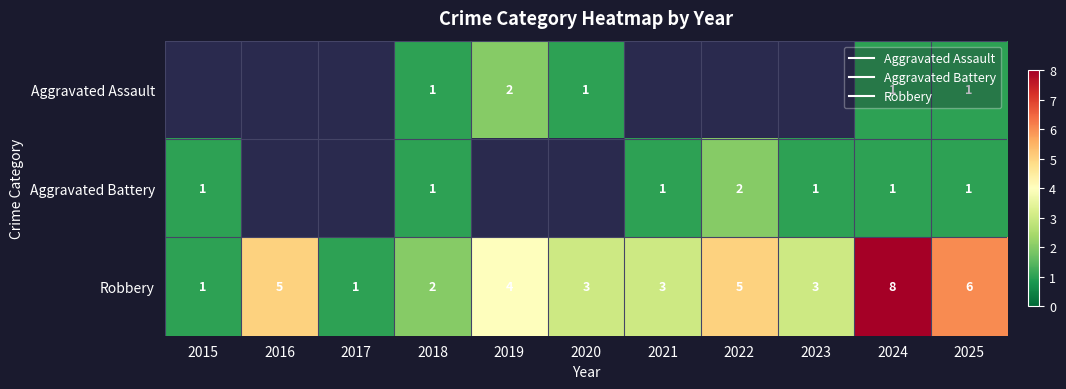

Which category has the highest value across all series?

2024